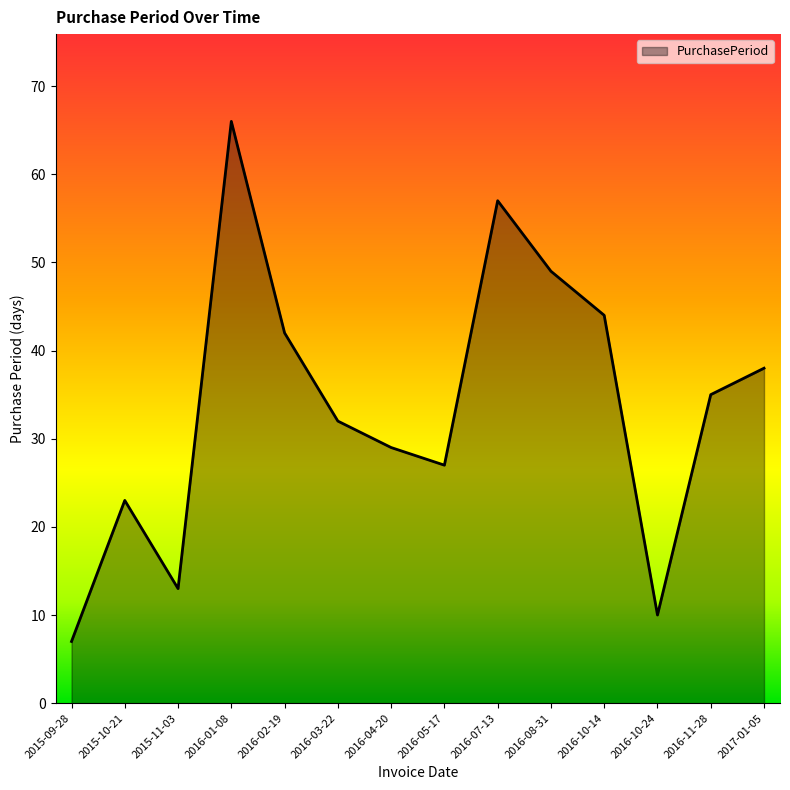

What is the maximum value shown in the chart?

66